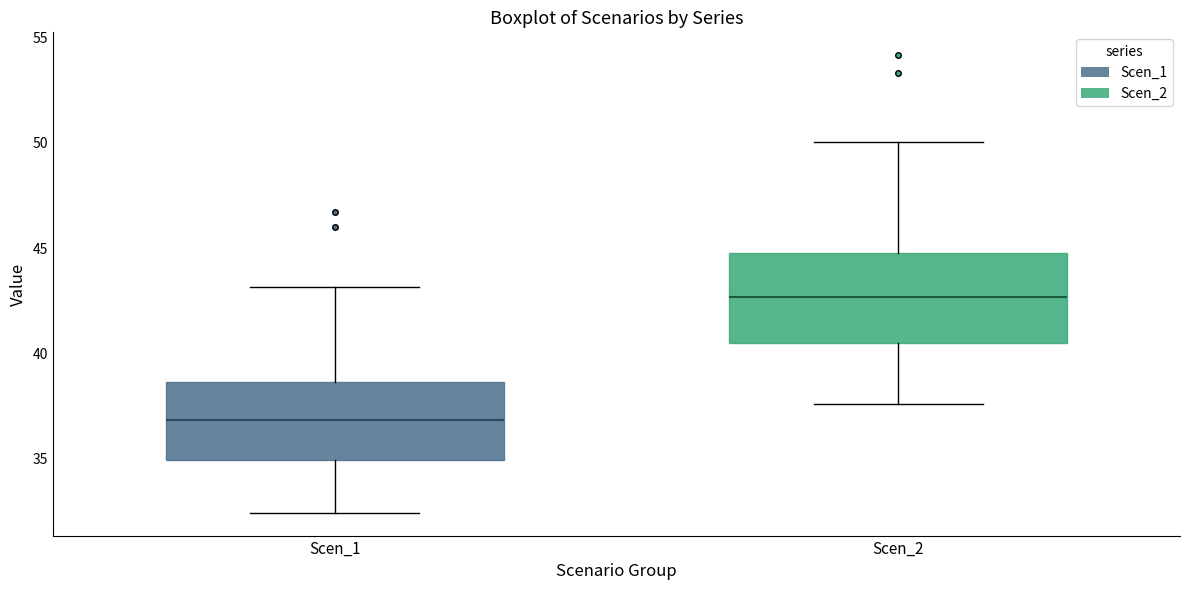

Comparing the boxes themselves (not the whiskers), which one is the tallest?

Scen_2